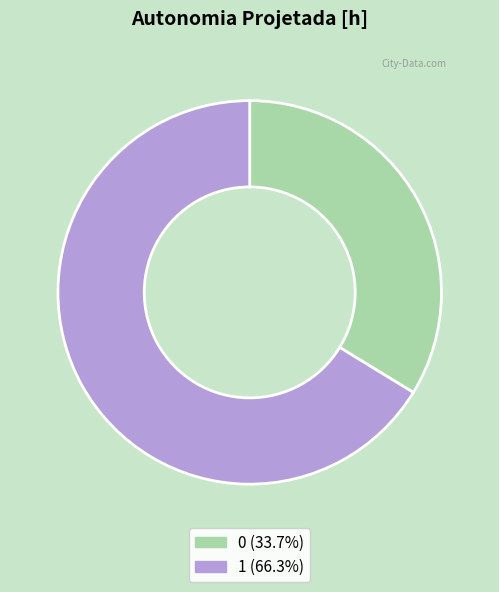

Combined, do 0 and 1 account for over 50%?

Yes